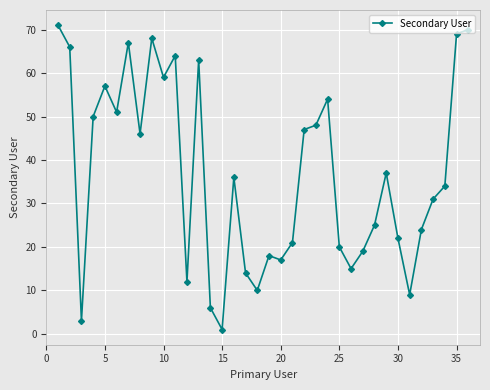

True or false: the data has more than 2 interior local peaks.

True